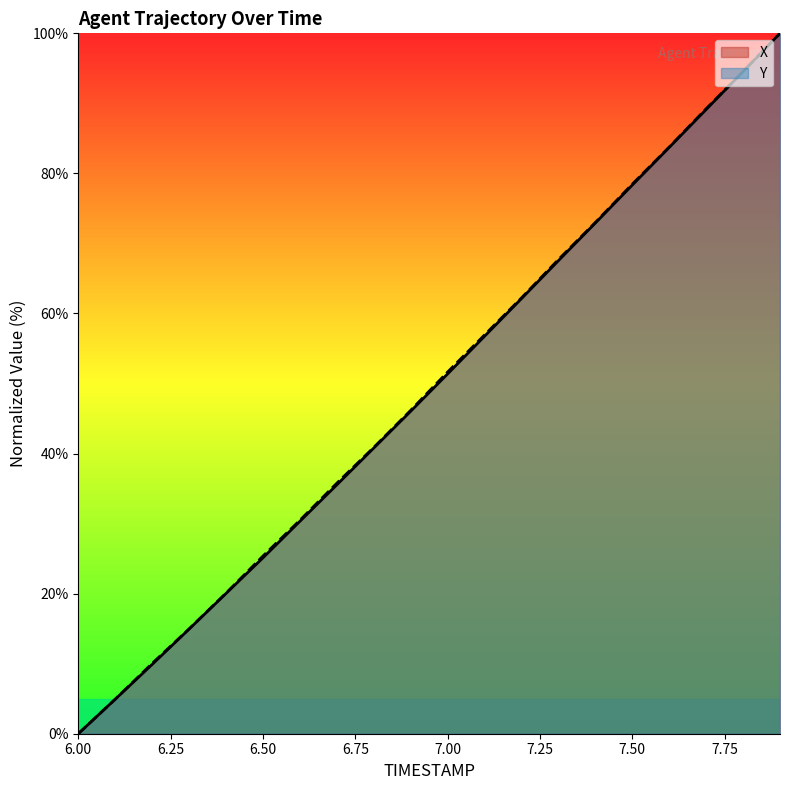

What is the difference between the second highest and second lowest values in the X series?

89.6